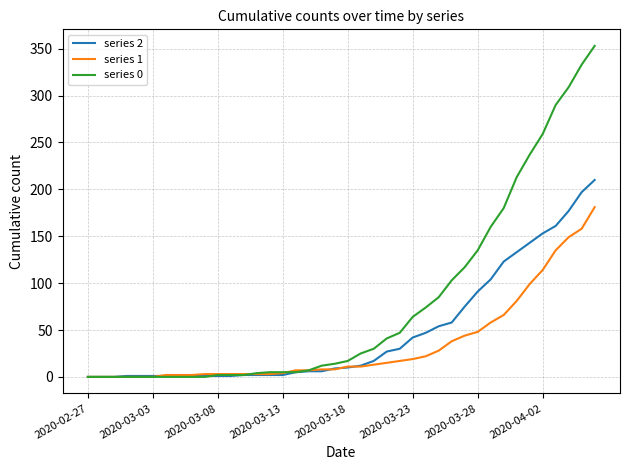

How many distinct data groups are displayed?

3